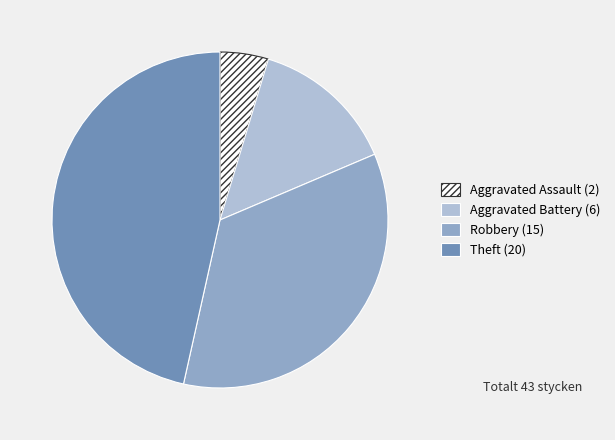

Count the number of slices in the pie.

4